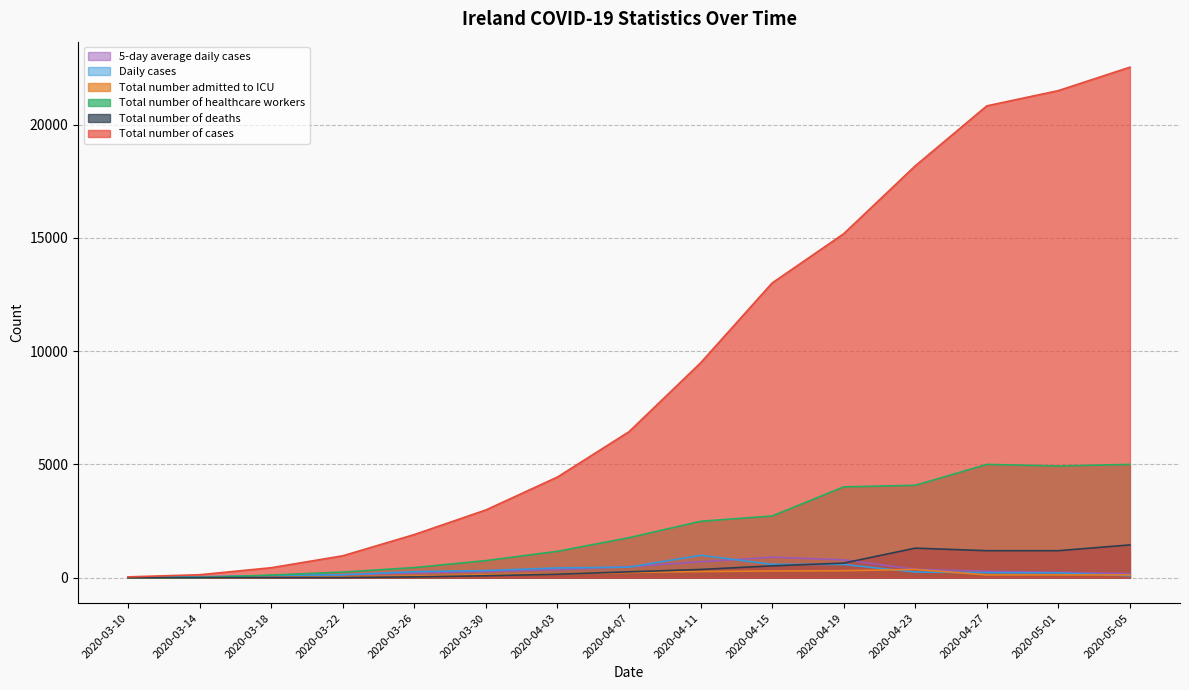

At how many categories does at least one series exceed 18764?

3